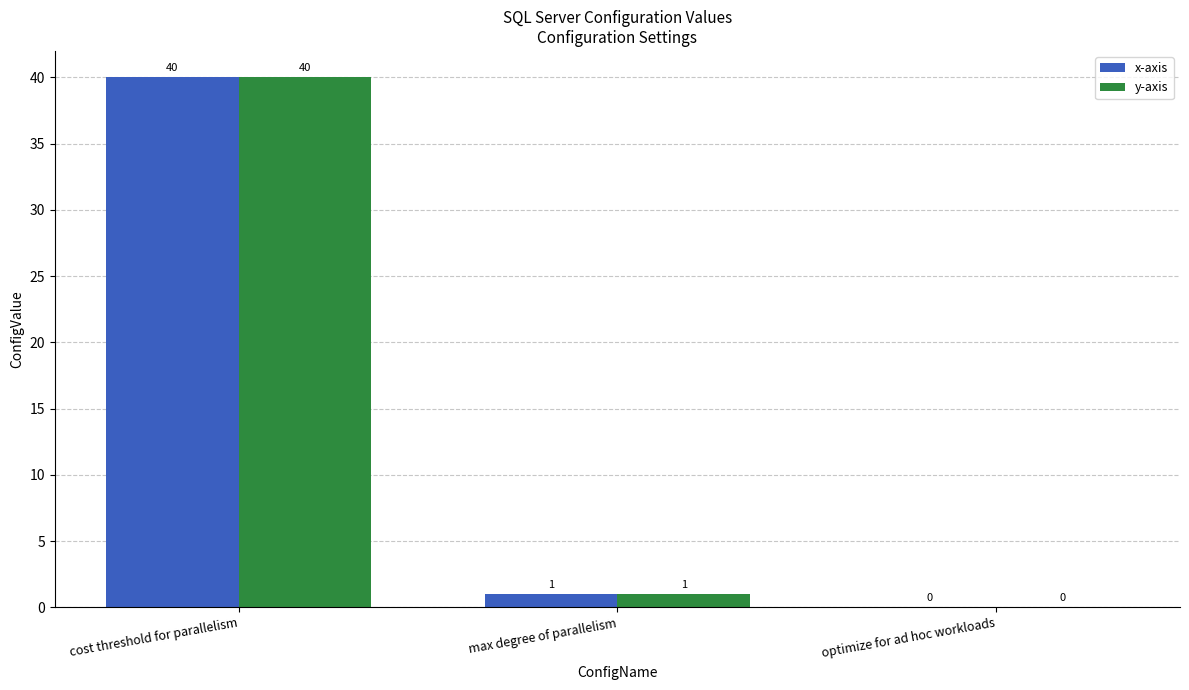

At which category is the sum across all series the highest?

cost threshold for parallelism